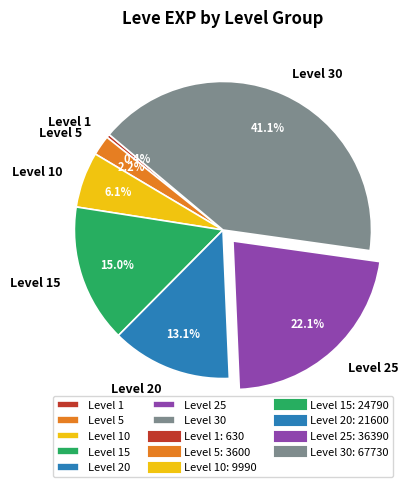

To the nearest percent, what is the average slice percentage?

14%